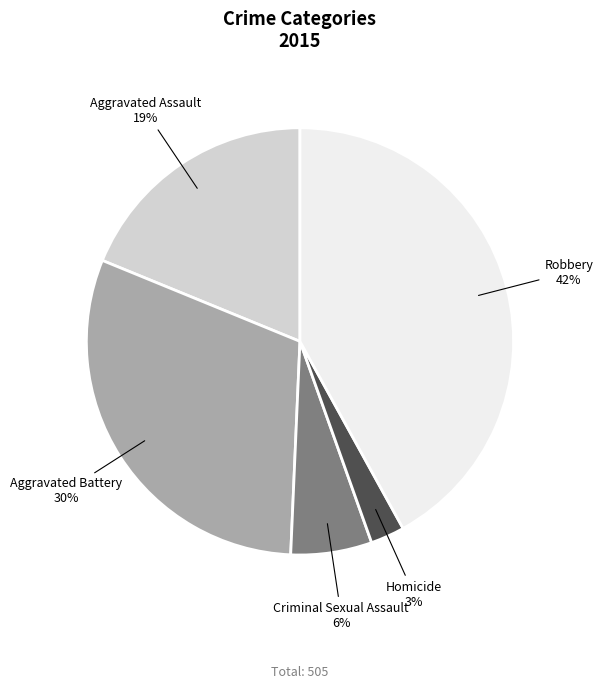

Is the sum of Homicide and Robbery greater than half?

No